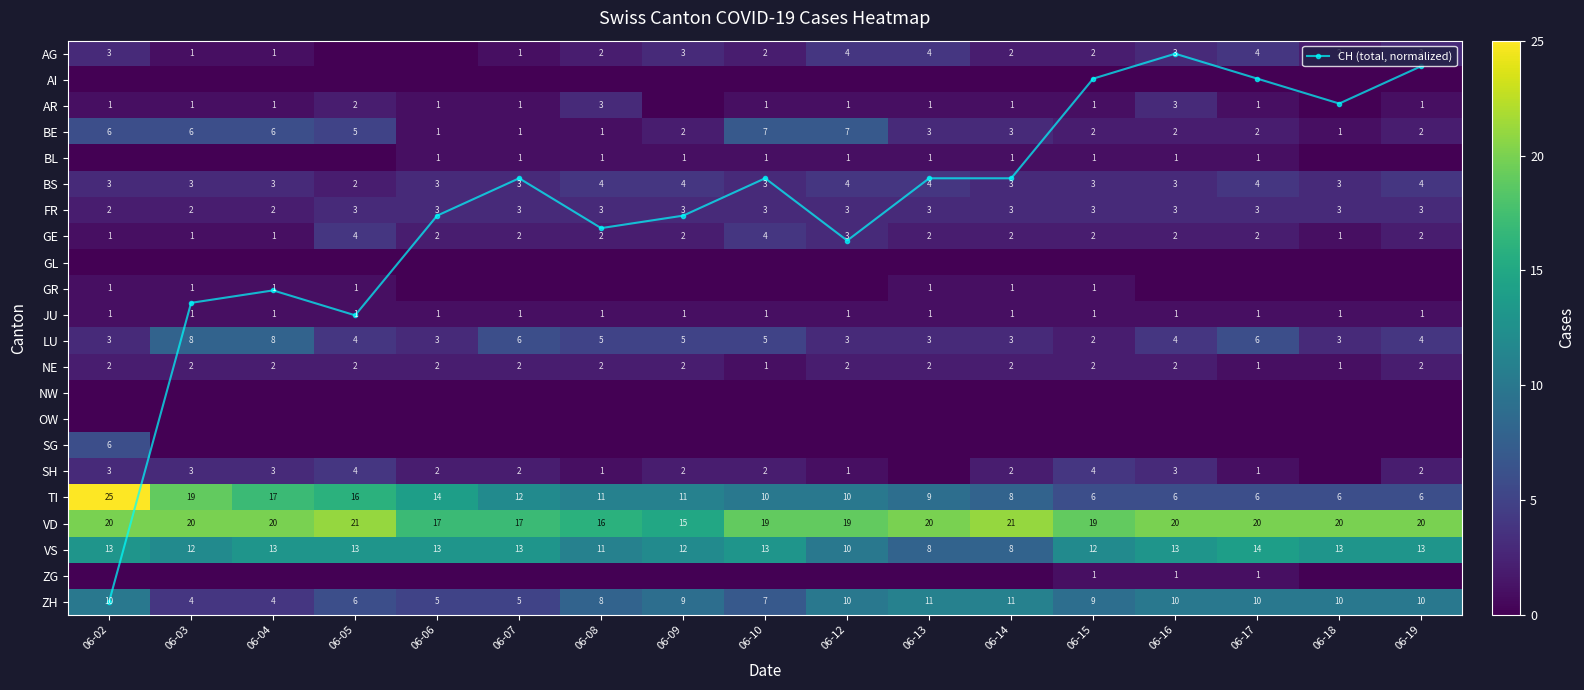

Which category has the lowest value in the BE series?

06-06